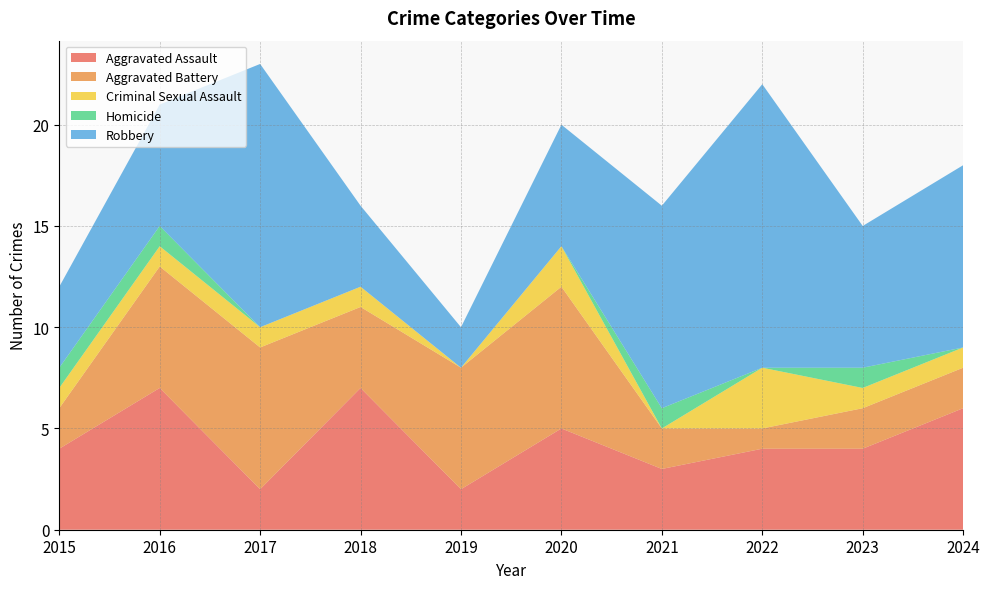

Reading left to right, transcribe all the data shown in this chart.

Aggravated Assault: 2015=4	2016=7	2017=2	2018=7	2019=2	2020=5	2021=3	2022=4	2023=4	2024=6
Aggravated Battery: 2015=2	2016=6	2017=7	2018=4	2019=6	2020=7	2021=2	2022=1	2023=2	2024=2
Criminal Sexual Assault: 2015=1	2016=1	2017=1	2018=1	2019=0	2020=2	2021=0	2022=3	2023=1	2024=1
Homicide: 2015=1	2016=1	2017=0	2018=0	2019=0	2020=0	2021=1	2022=0	2023=1	2024=0
Robbery: 2015=4	2016=6	2017=13	2018=4	2019=2	2020=6	2021=10	2022=14	2023=7	2024=9